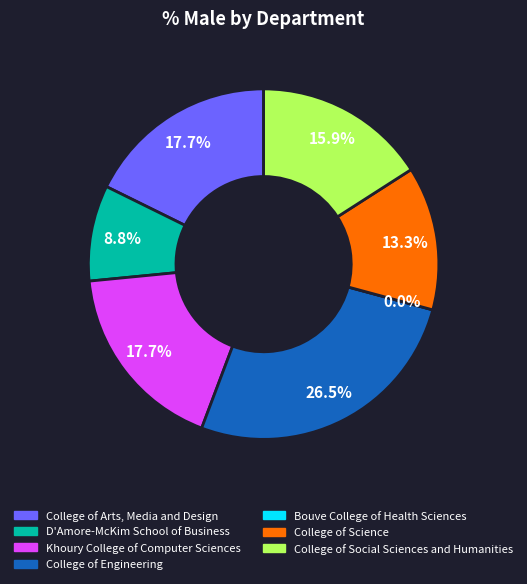

What percentage is the College of Engineering slice, to the nearest percent?

27%